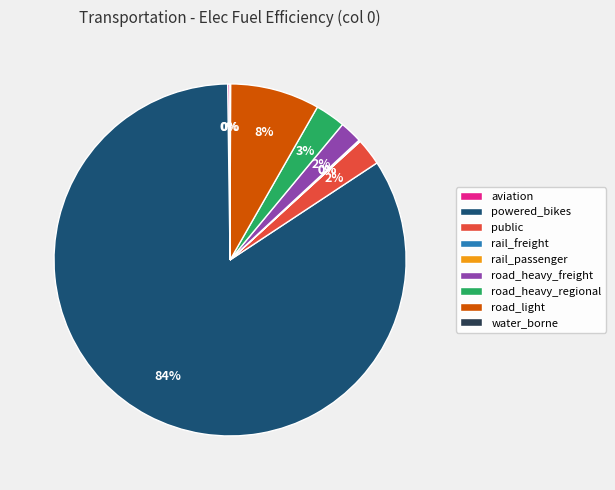

What is the largest slice in the pie chart?

powered_bikes